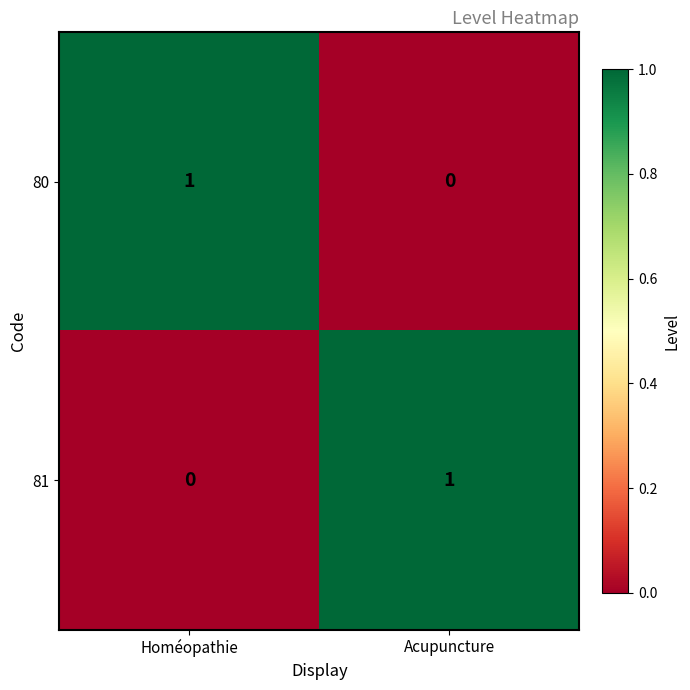

List the labels in order of 80 value, smallest first.

Acupuncture, Homéopathie